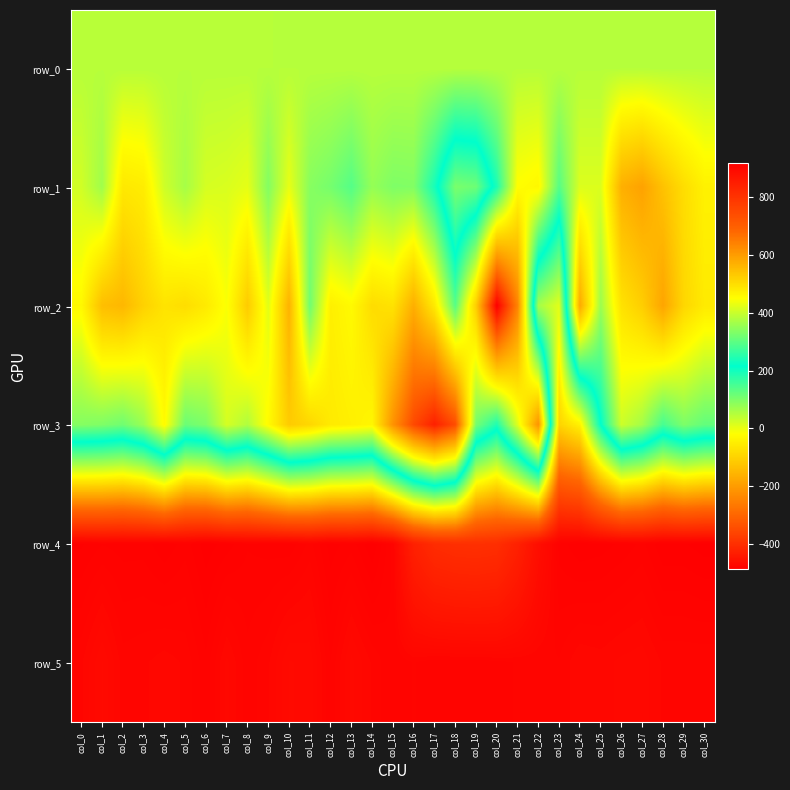

True or false: row_3 has a value of -382.0 at col_22.

False